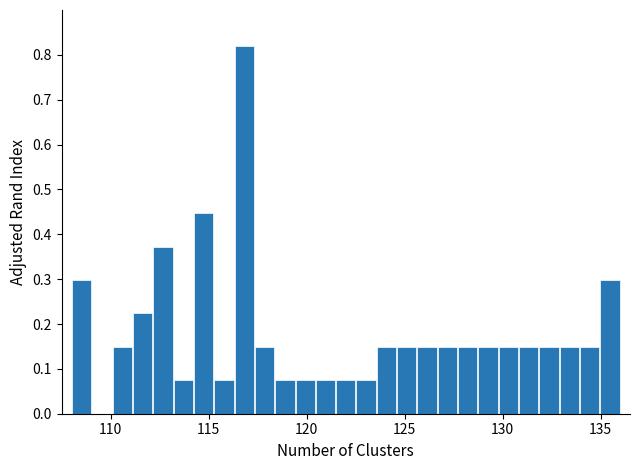

Around what value on the x-axis is the tallest bar? Give the approximate position of its centre, as read against the axis.

117.0